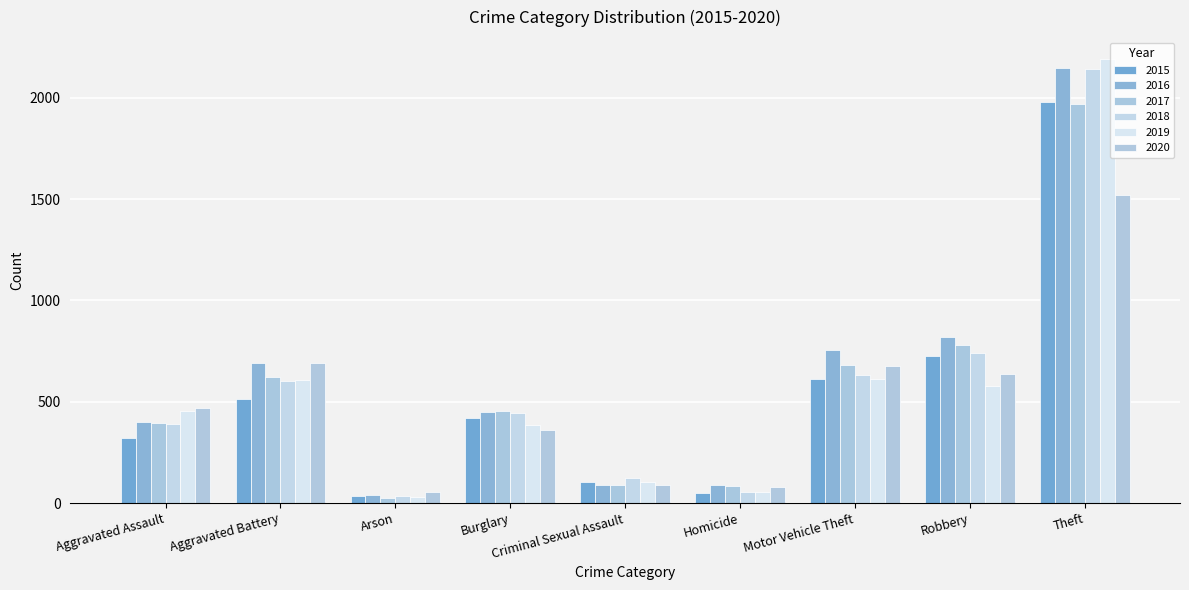

Rank the categories by 2016 value from lowest to highest.

Arson, Criminal Sexual Assault, Homicide, Aggravated Assault, Burglary, Aggravated Battery, Motor Vehicle Theft, Robbery, Theft